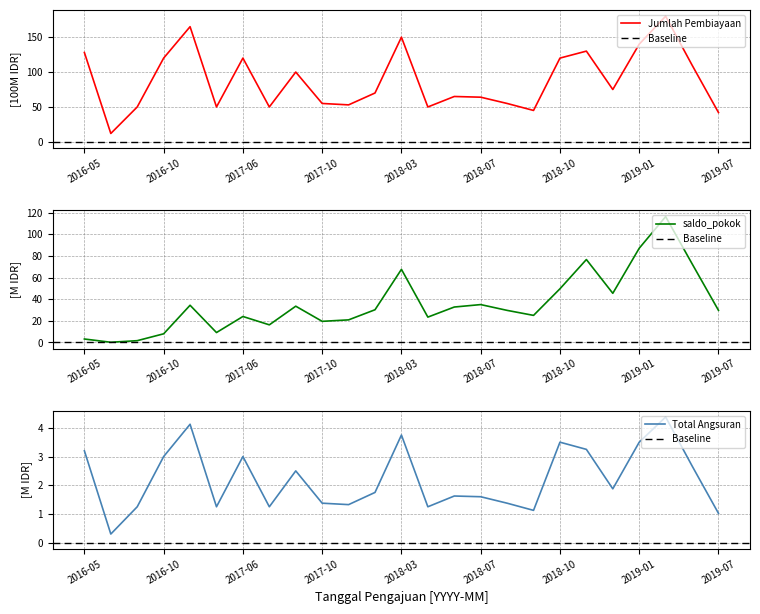

What is the spread (max minus min) of values at 2019-03?

175.6